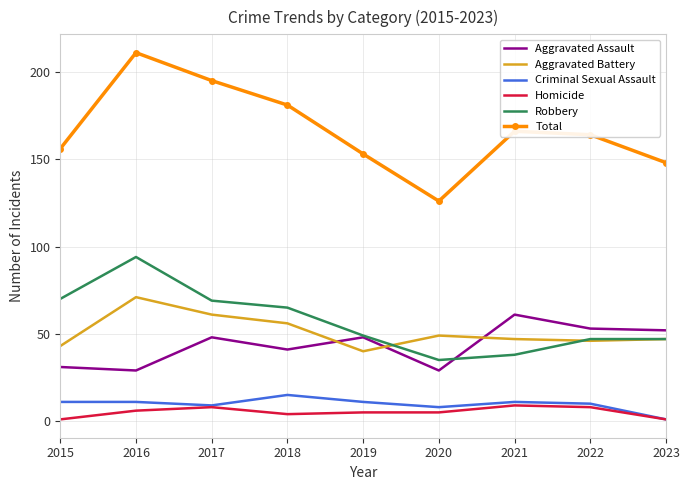

Reading left to right, transcribe all the data shown in this chart.

Aggravated Assault: 31	29	48	41	48	29	61	53	52
Aggravated Battery: 43	71	61	56	40	49	47	46	47
Criminal Sexual Assault: 11	11	9	15	11	8	11	10	1
Homicide: 1	6	8	4	5	5	9	8	1
Robbery: 70	94	69	65	49	35	38	47	47
Total: 156	211	195	181	153	126	166	164	148